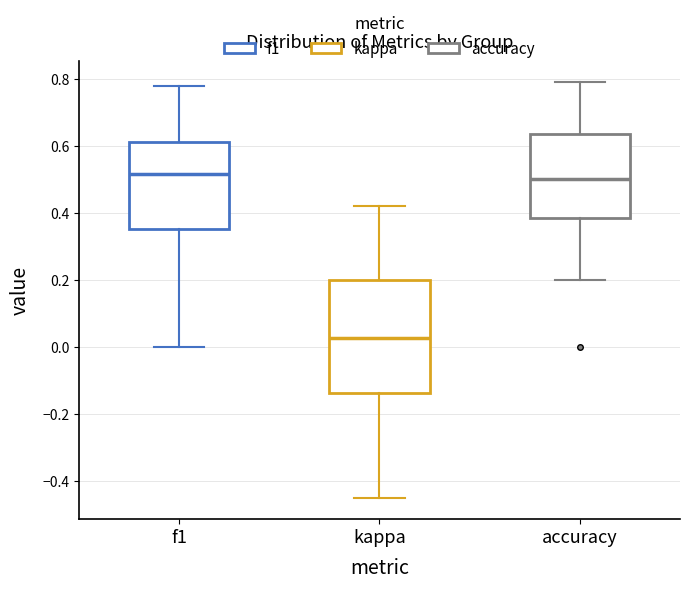

Reading left to right, transcribe this box plot: for each box, give where its median line is, the range the box spans, and where its two whiskers end, as read against the y-axis. The values are not printed on the chart, so give them approximately, as read against the axis.

f1: median 0.52, box 0.36 to 0.62, whiskers 0.00 to 0.78
kappa: median 0.02, box -0.14 to 0.20, whiskers -0.46 to 0.42
accuracy: median 0.50, box 0.38 to 0.64, whiskers 0.20 to 0.78